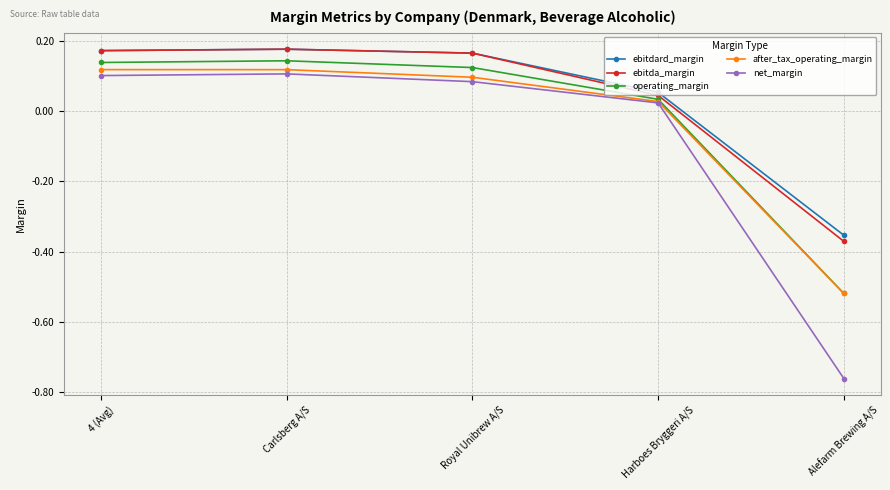

True or false: net_margin and ebitdard_margin intersect in this chart.

False